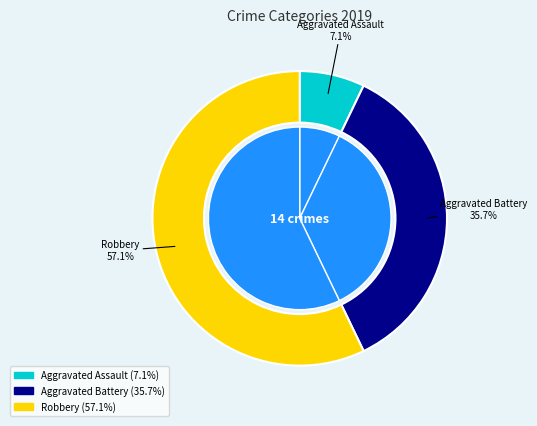

Between Aggravated Battery and Aggravated Assault, which is larger?

Aggravated Battery